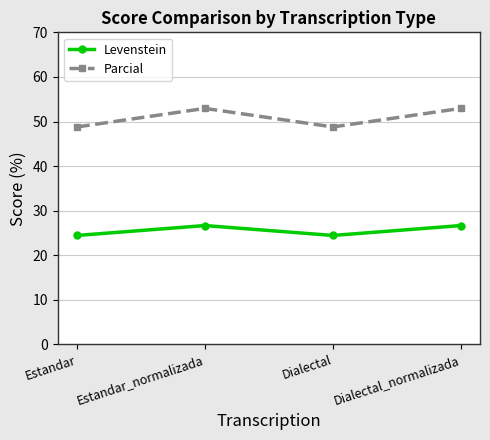

What is the maximum value for Parcial?

52.9